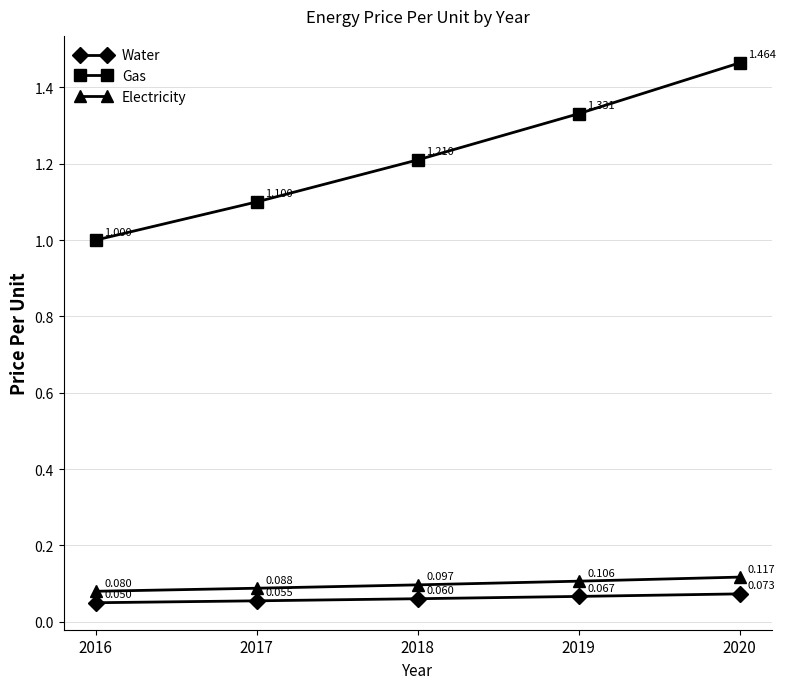

At which label does Gas reach its peak?

2020